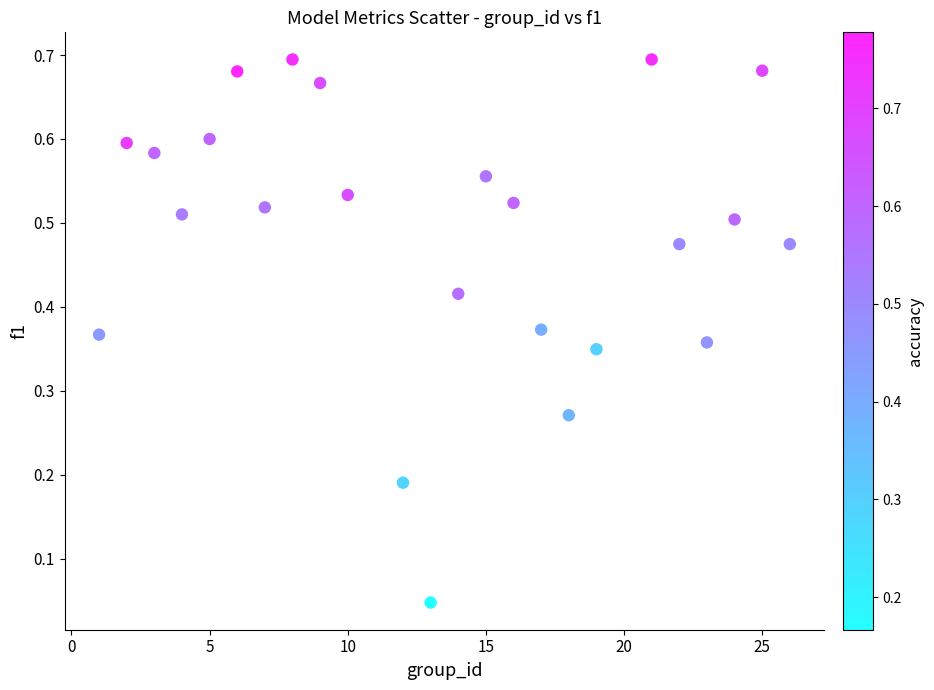

What is the range of X values (max minus min)?

25.0